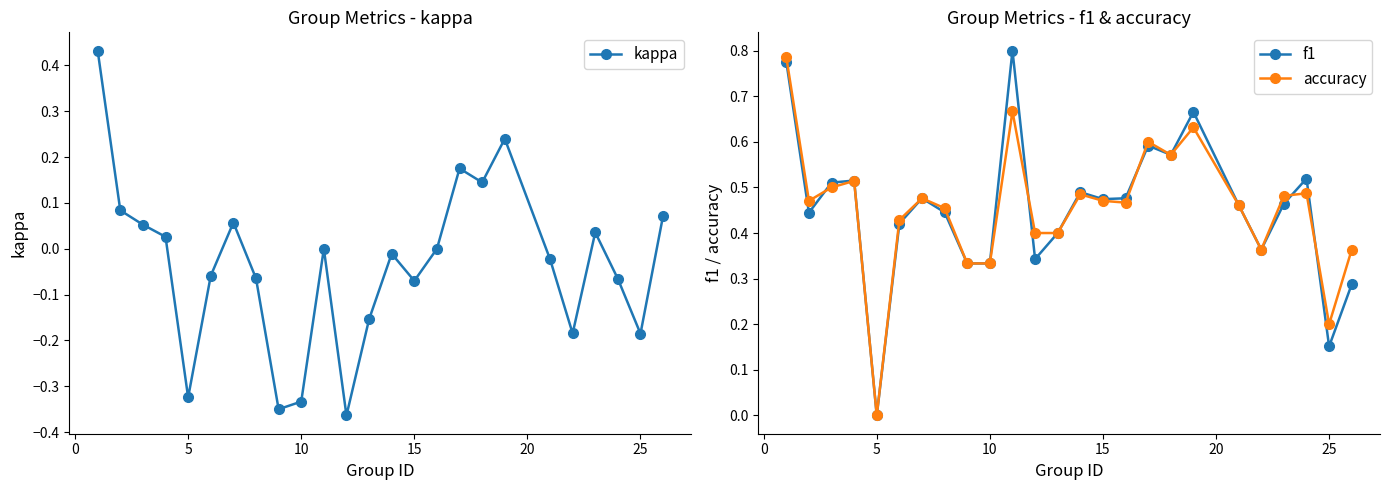

What is the value of the f1 point at the 17th from the left?

0.6